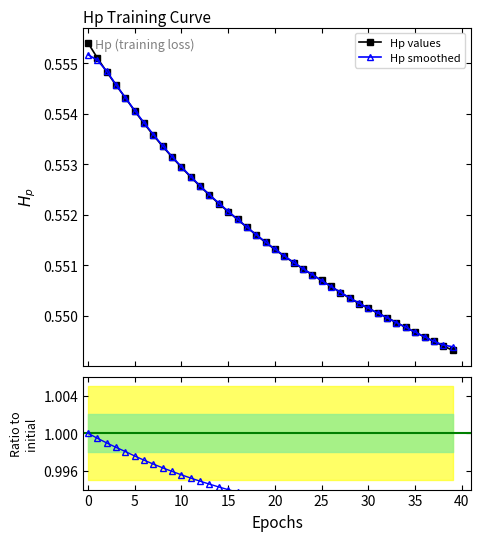

Count the Hp smoothed values in the range 0 to 1.

40